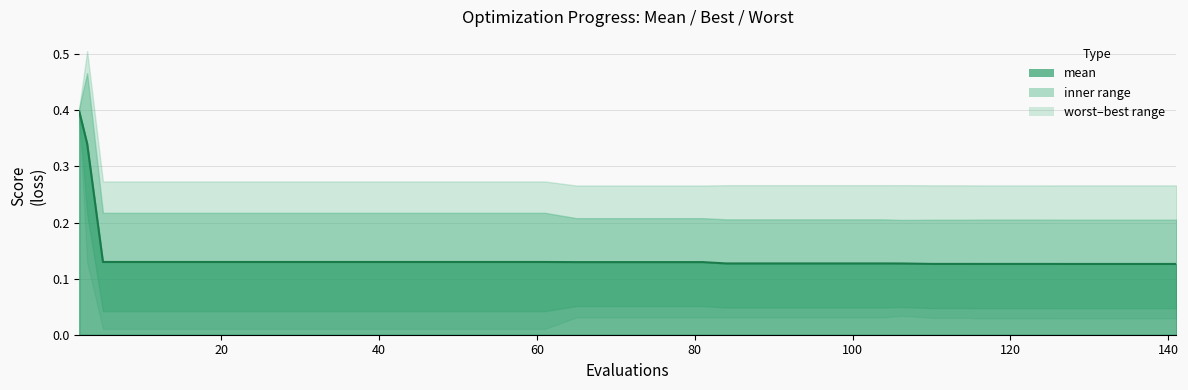

How many lines are shown in the chart?

3